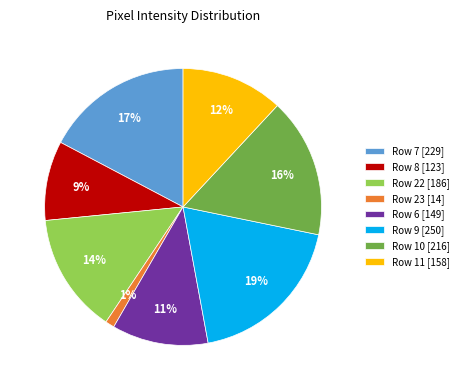

Rank the categories by value from highest to lowest.

Row 9 [250], Row 7 [229], Row 10 [216], Row 22 [186], Row 11 [158], Row 6 [149], Row 8 [123], Row 23 [14]